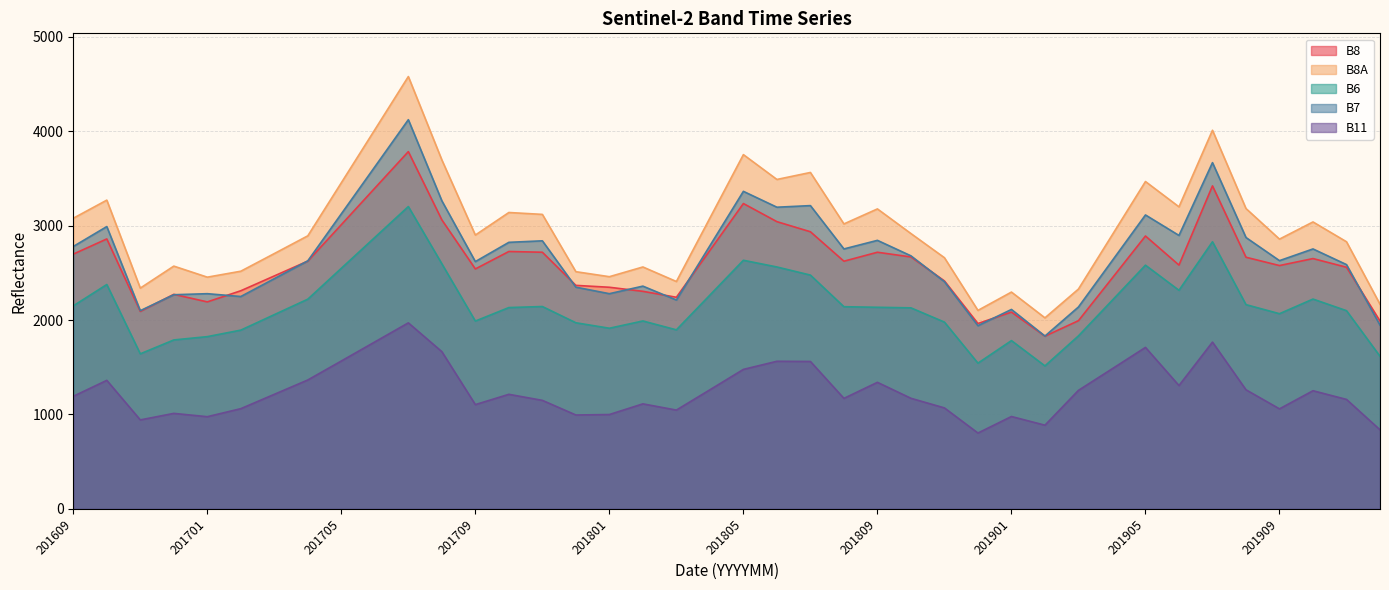

How many interior local valleys does the B7 series have?

11